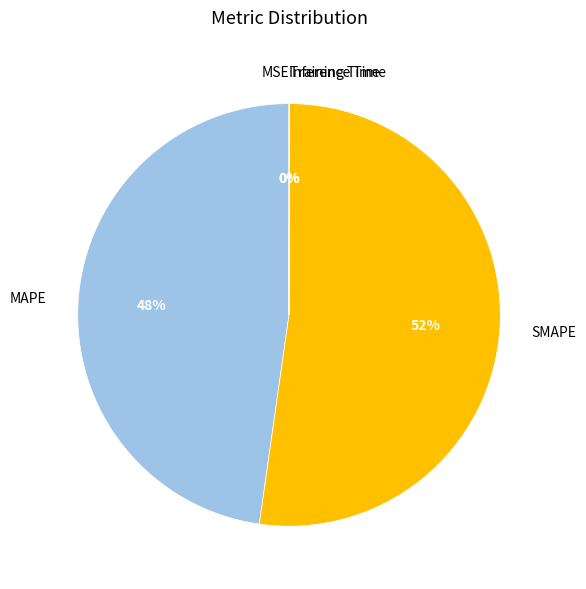

To the nearest percent, what is the average slice percentage?

20%